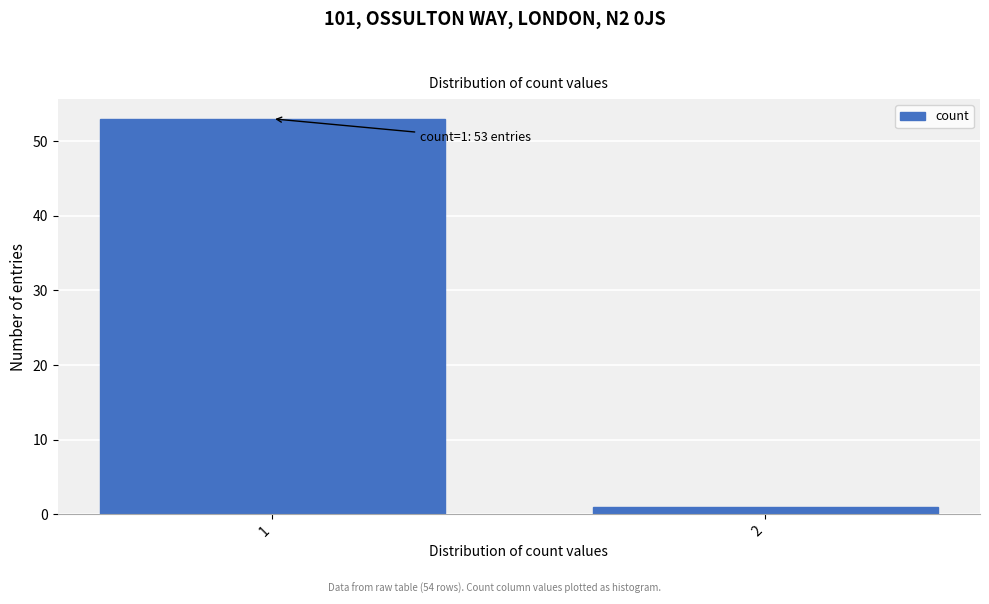

Reading left to right, transcribe all the data shown in this chart.

53	1